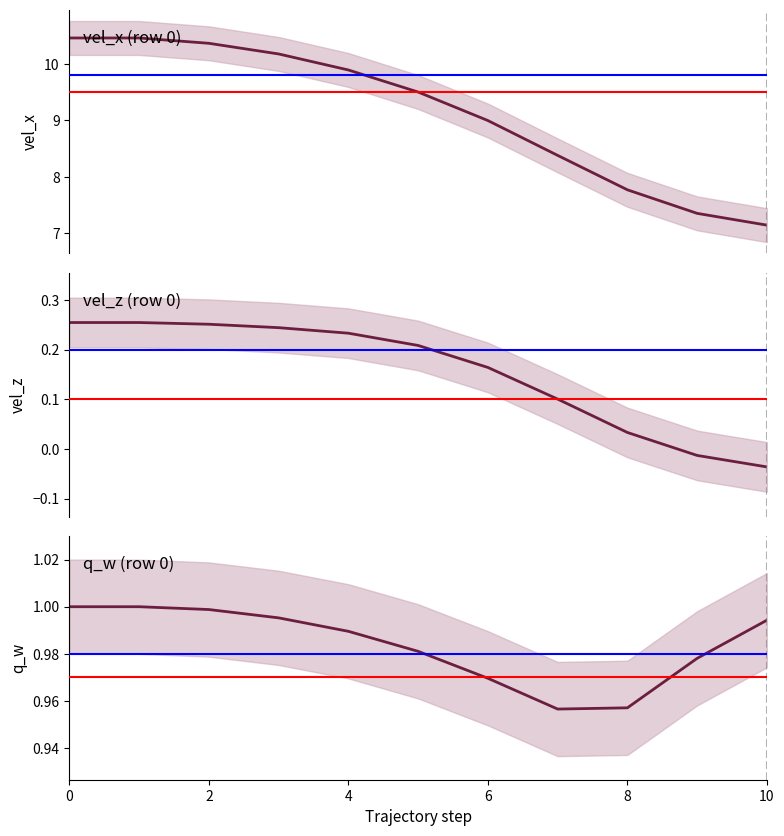

Reading left to right, transcribe all the data shown in this chart.

vel_x: 10.5	10.5	10.4	10.2	9.9	9.5	9.0	8.4	7.8	7.4	7.1
vel_z: 0.3	0.3	0.3	0.2	0.2	0.2	0.2	0.1	0.0	-0.0	-0.0
q_w: 1.0	1.0	1.0	1.0	1.0	1.0	1.0	1.0	1.0	1.0	1.0